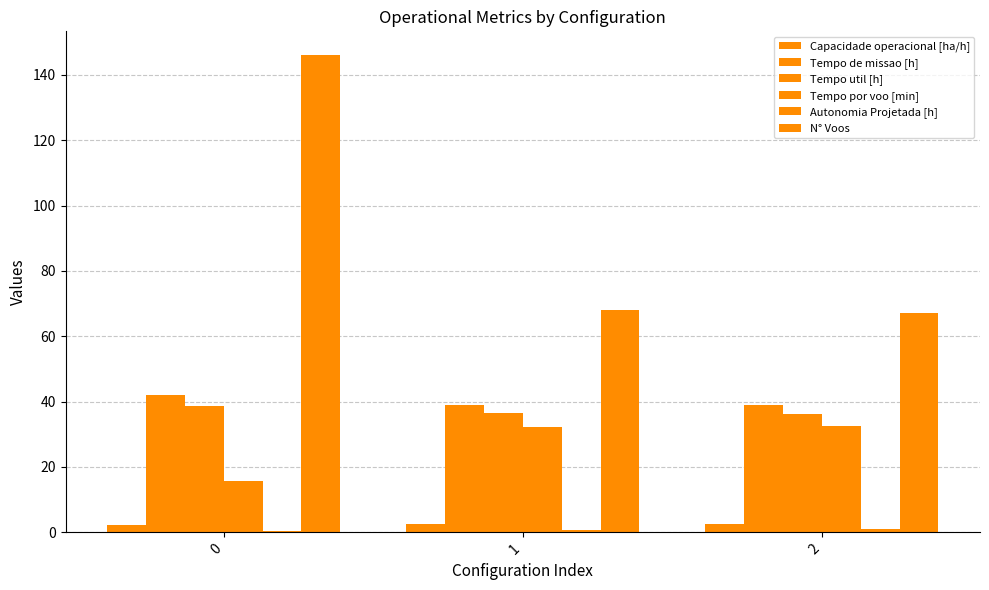

Reading right to left, transcribe all the data shown in this chart.

Capacidade operacional [ha/h]: 2=2.6	1=2.6	0=2.4
Tempo de missao [h]: 2=38.9	1=39.0	0=42.1
Tempo util [h]: 2=36.4	1=36.4	0=38.6
Tempo por voo [min]: 2=32.6	1=32.1	0=15.8
Autonomia Projetada [h]: 2=1.0	1=0.7	0=0.3
N° Voos: 2=67.0	1=68.0	0=146.0